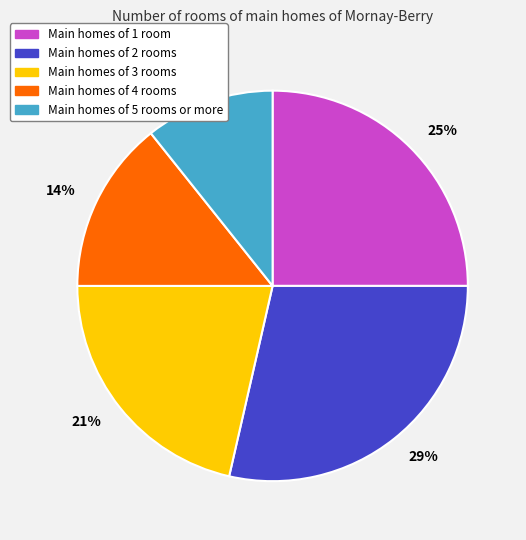

How many segments does this pie chart have?

5